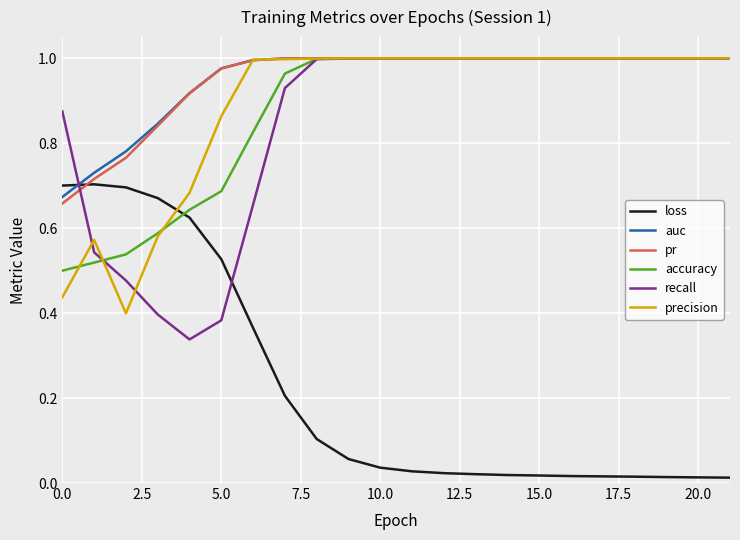

Which series ends up on top after the final intersection of pr and loss?

pr